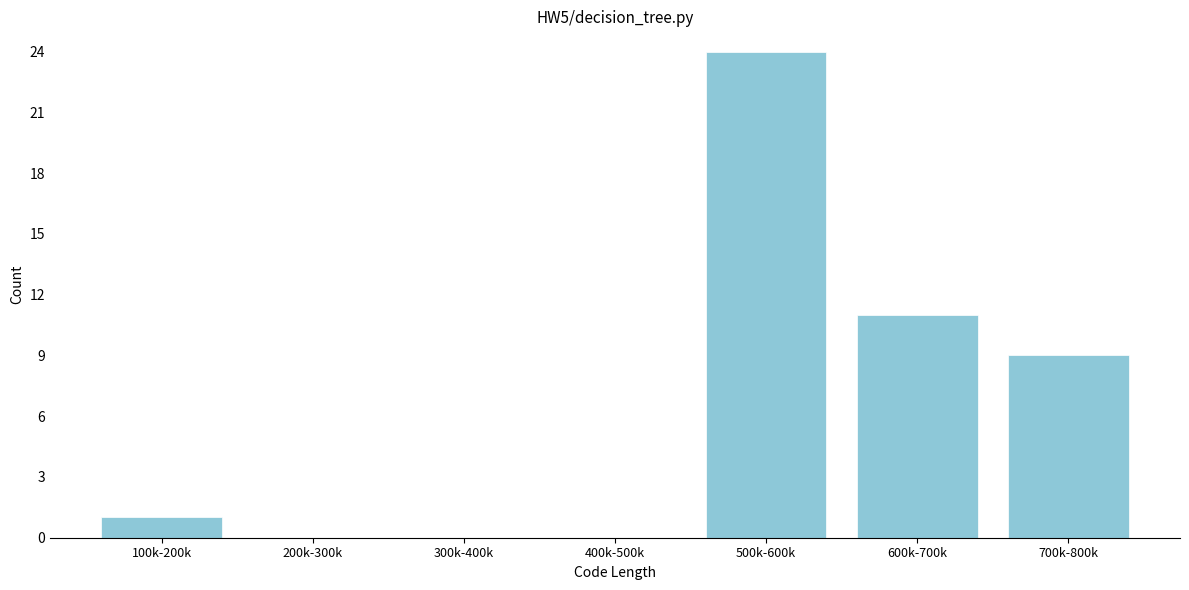

Reading left to right, extract all data points from this chart.

100k-200k=1	200k-300k=0	300k-400k=0	400k-500k=0	500k-600k=24	600k-700k=11	700k-800k=9